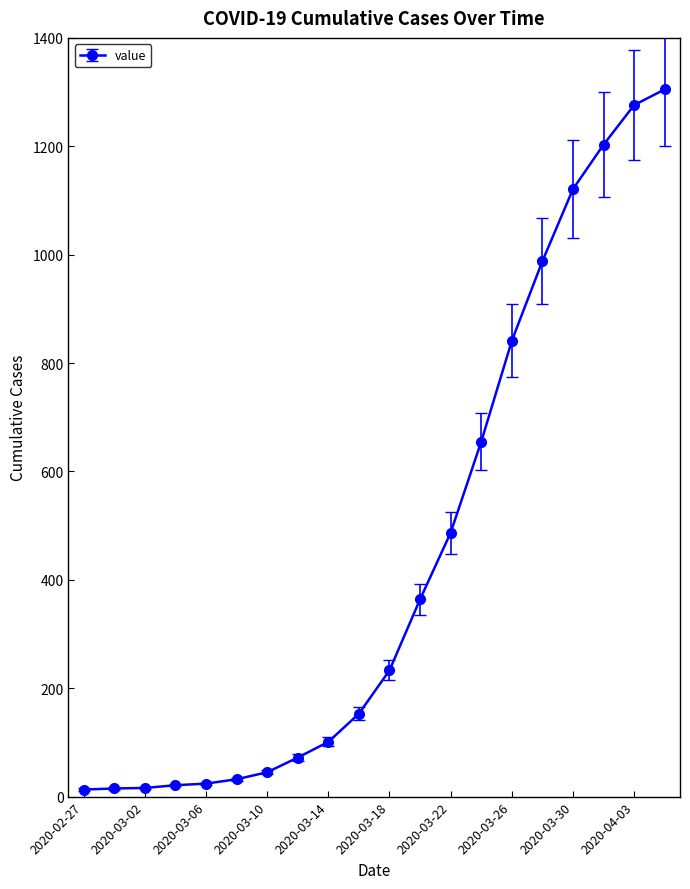

What is the difference between the maximum and minimum values?

1292